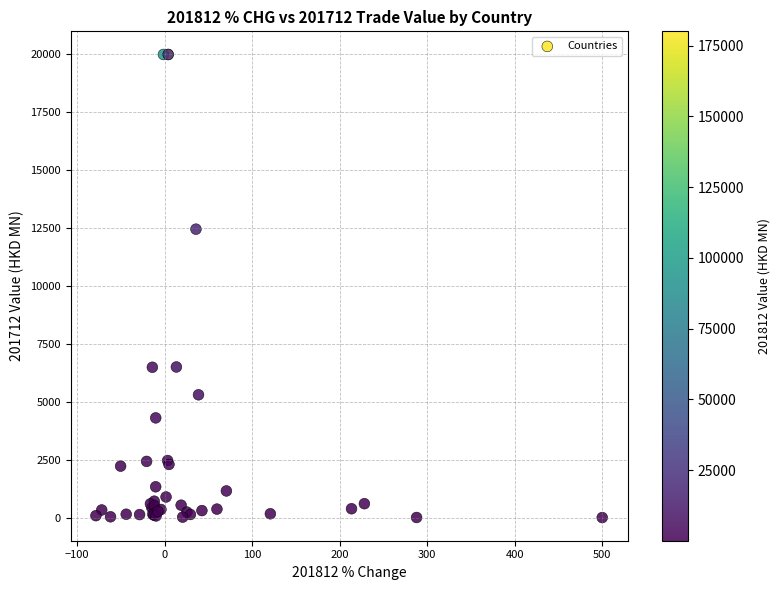

What Y value in the scatter plot is closest to 10000?

12455.5